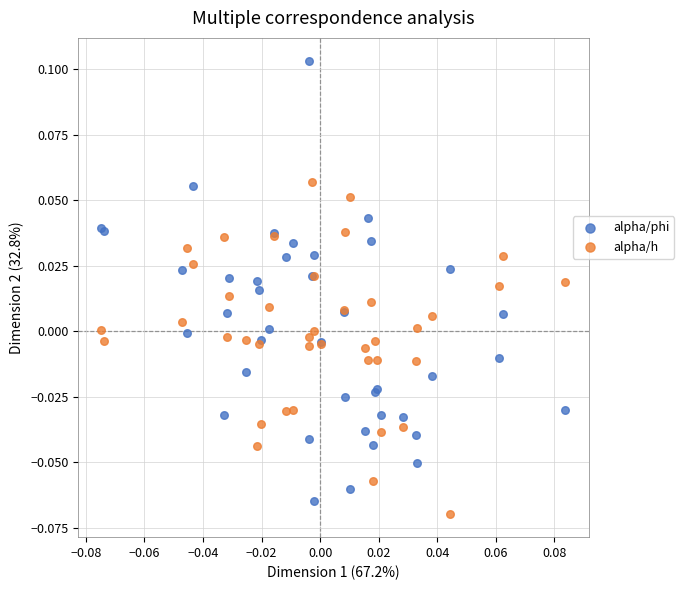

Which series has the widest spread of Y values?

alpha/phi